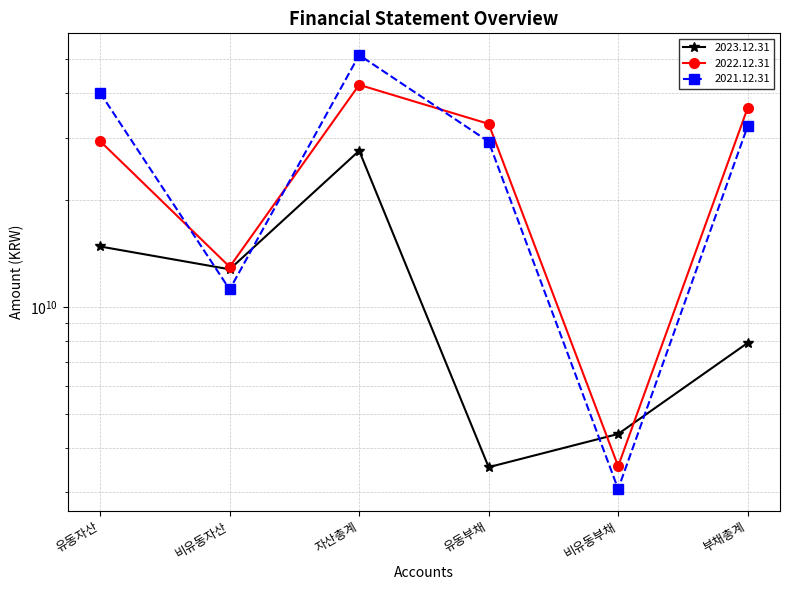

True or false: 2022.12.31 has more than 2 interior local peaks.

False